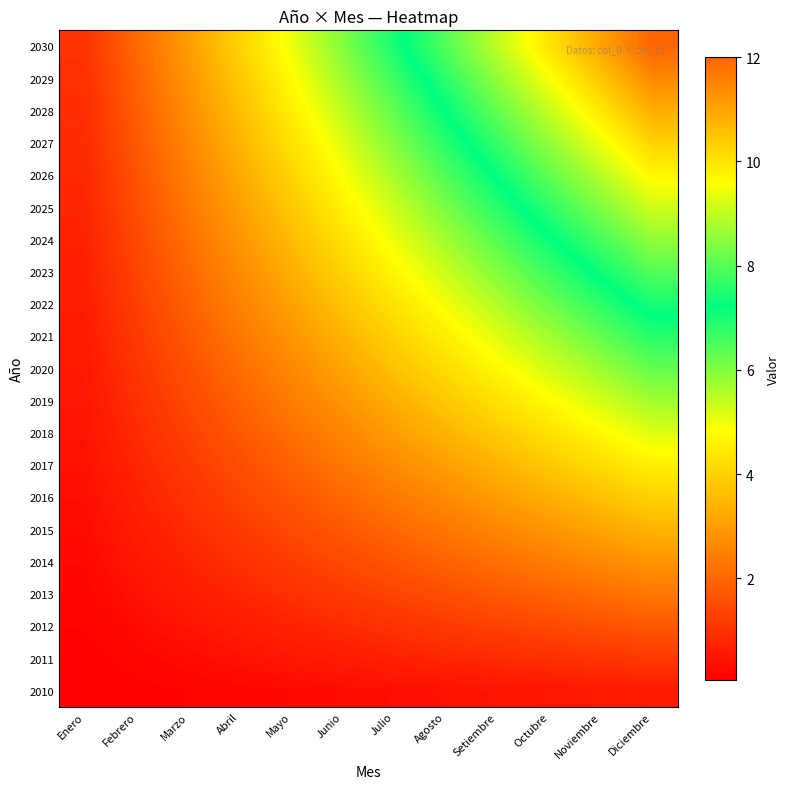

Rank the series by their maximum value, from highest to lowest.

2030, 2029, 2028, 2027, 2026, 2025, 2024, 2023, 2022, 2021, 2020, 2019, 2018, 2017, 2016, 2015, 2014, 2013, 2012, 2011, 2010